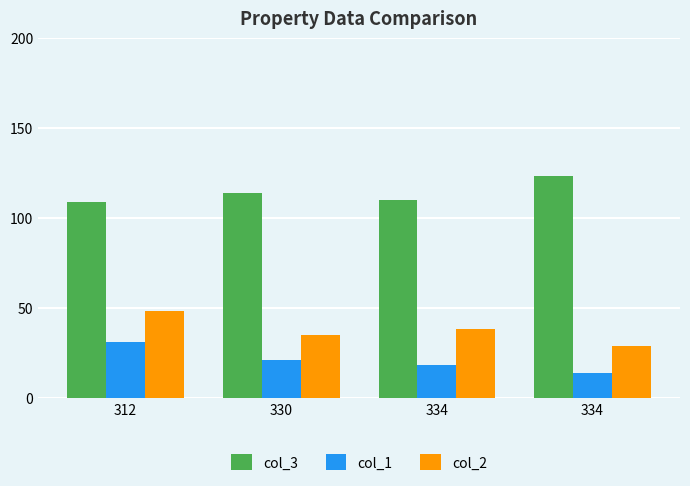

At 330, list the series in order from smallest to largest.

col_1, col_2, col_3